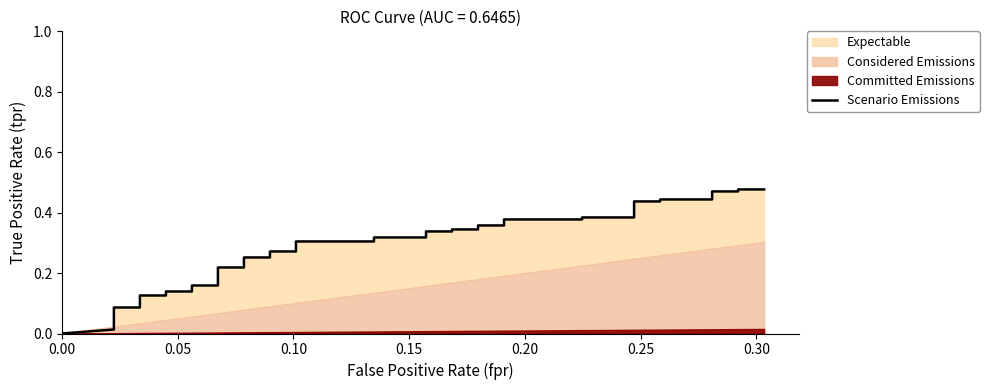

What is the difference between the maximum and second lowest values?

0.5